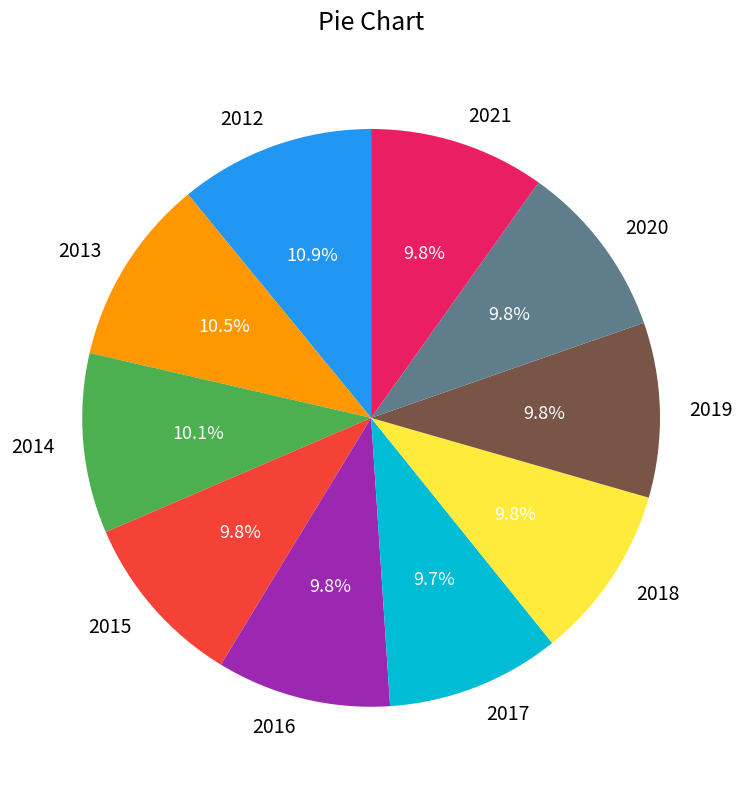

Does any single category account for the majority?

No